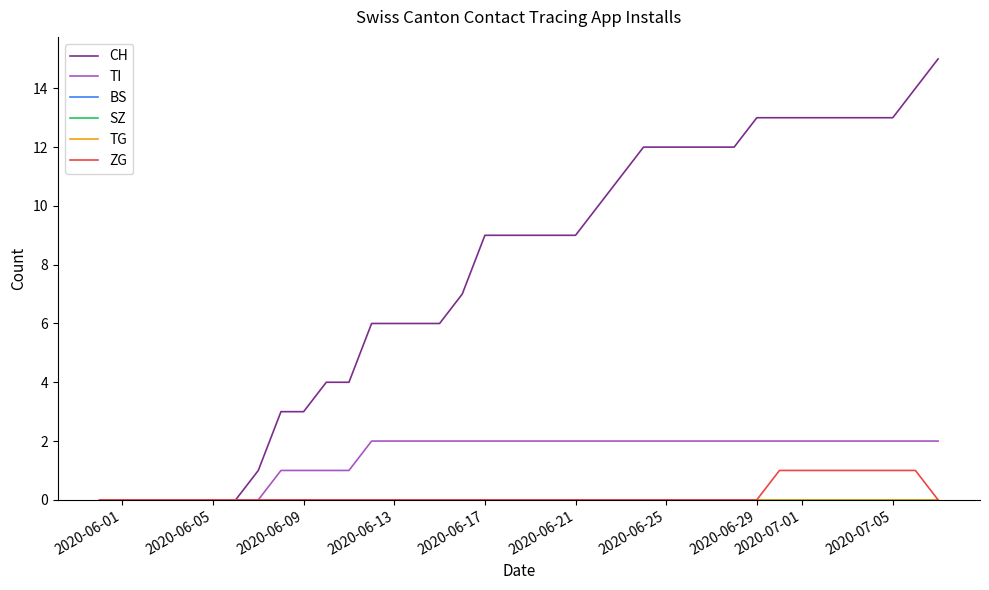

True or false: ZG and TG intersect in this chart.

False